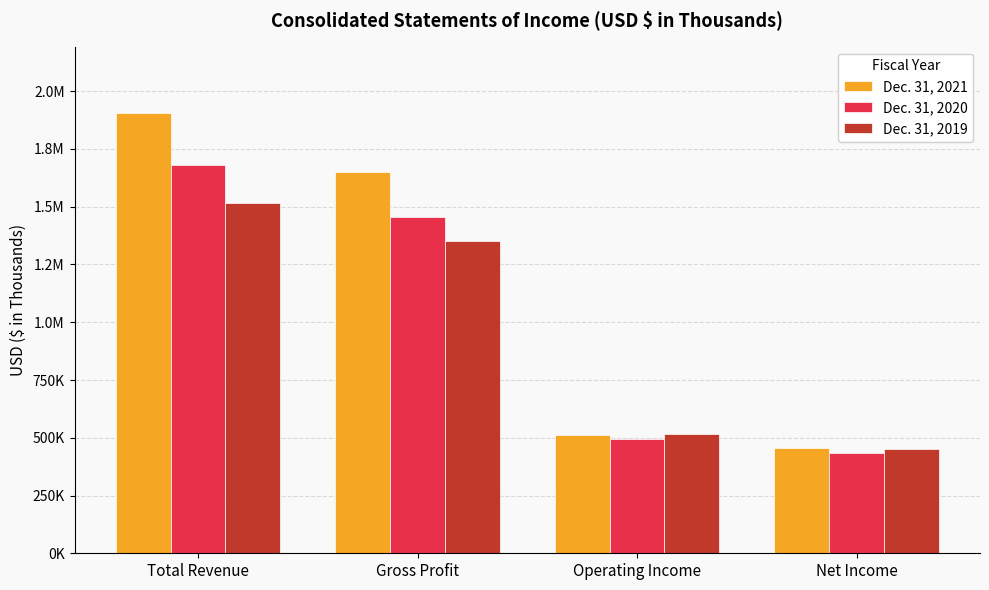

What are all the series names shown in the legend?

Dec. 31, 2021, Dec. 31, 2020, Dec. 31, 2019